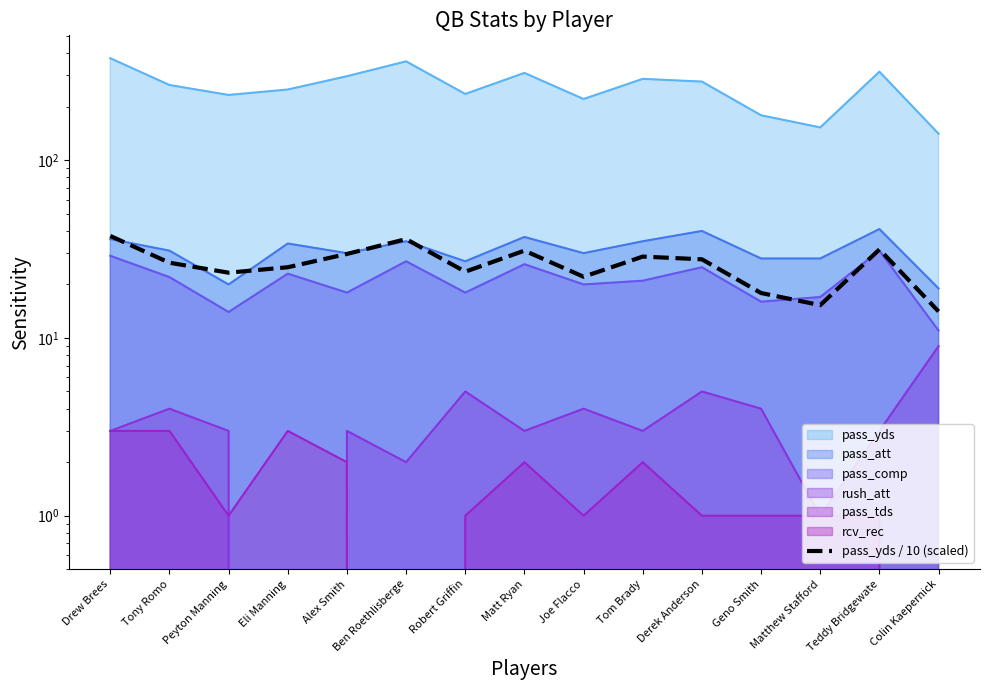

What is the difference between the maximum and minimum values?

23.4